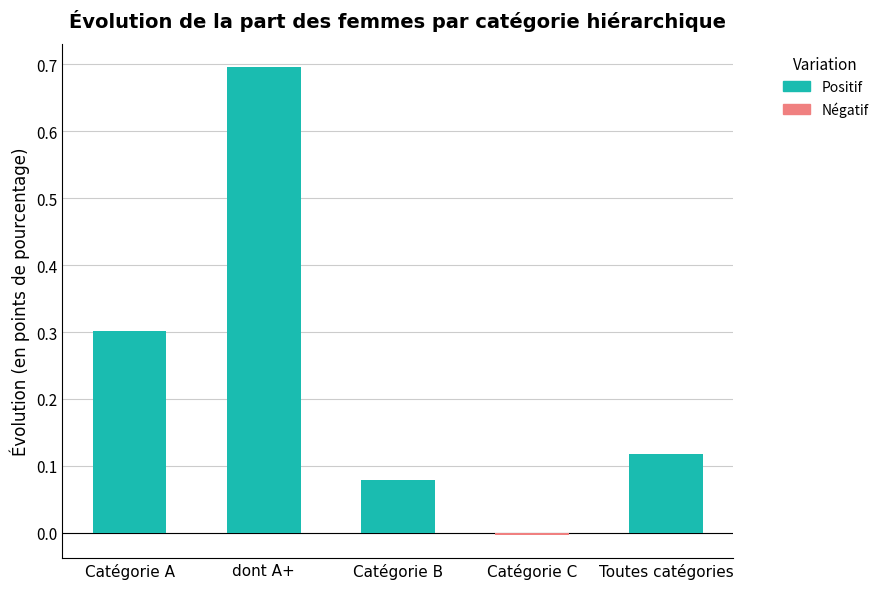

What position from the left is Catégorie A?

1